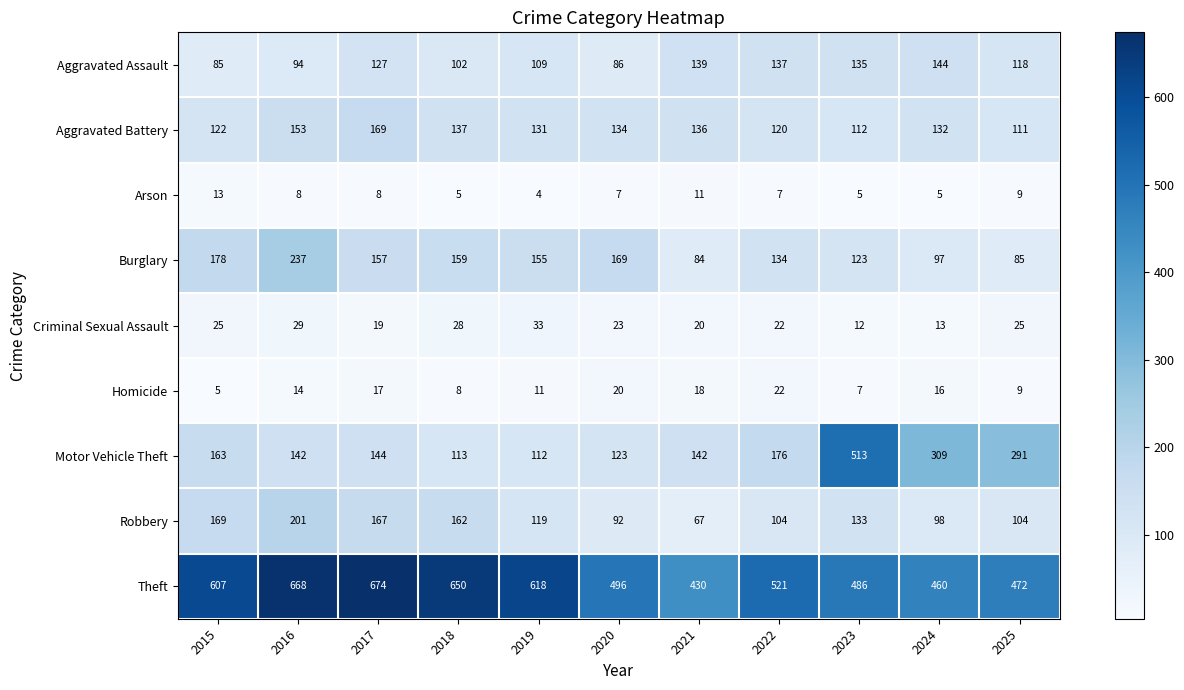

At which category does the chart reach its peak across all series?

2017